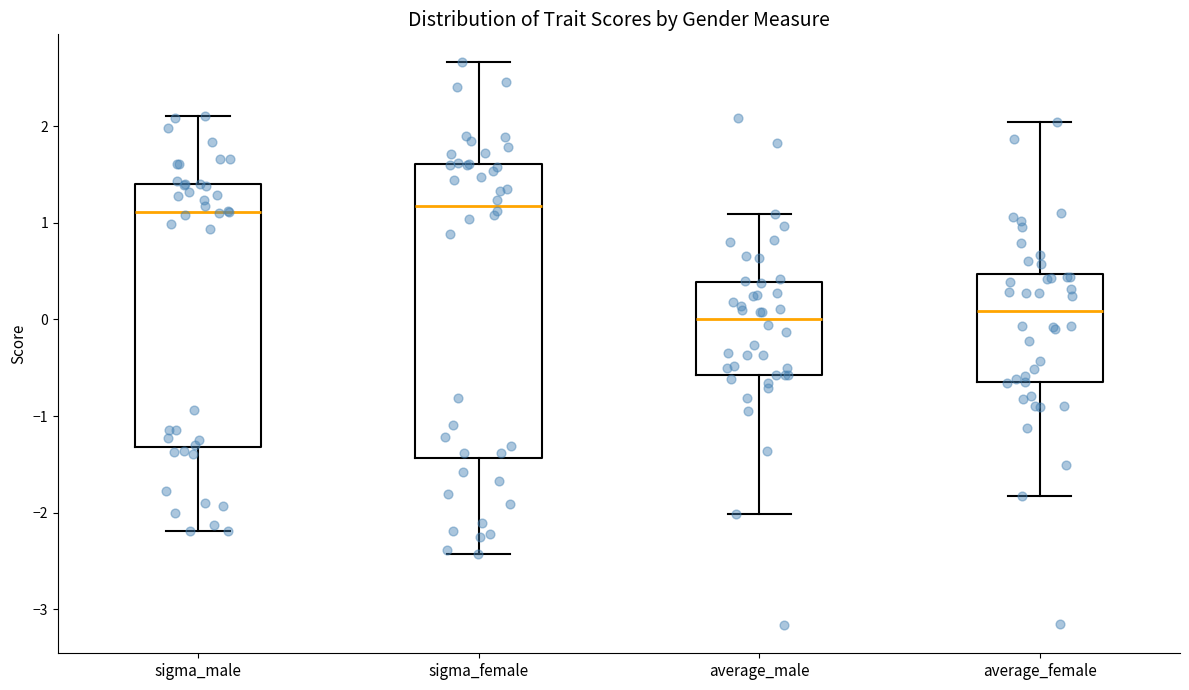

Where does the upper whisker of the box for average_female end on the y-axis? The values are not printed on the chart, so give them approximately, as read against the axis.

2.0